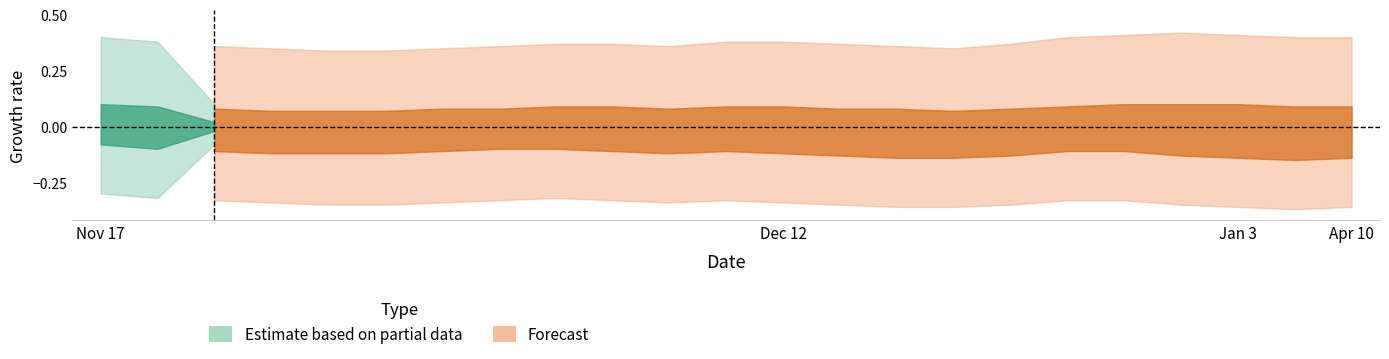

True or false: upper_band and upper_mid intersect in this chart.

False